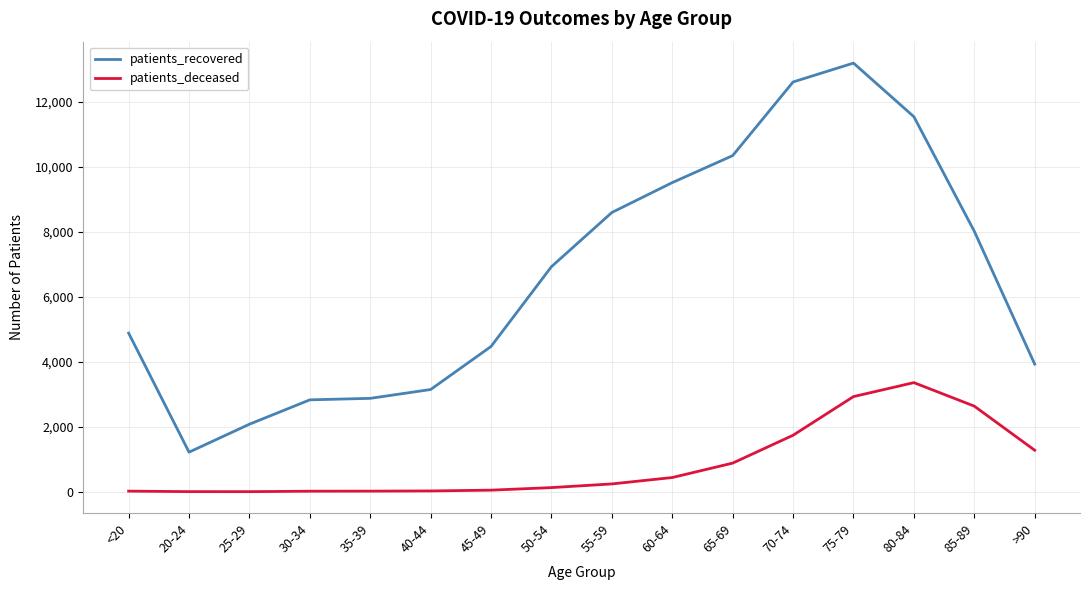

Which category has the lowest value in the patients_recovered series?

20-24